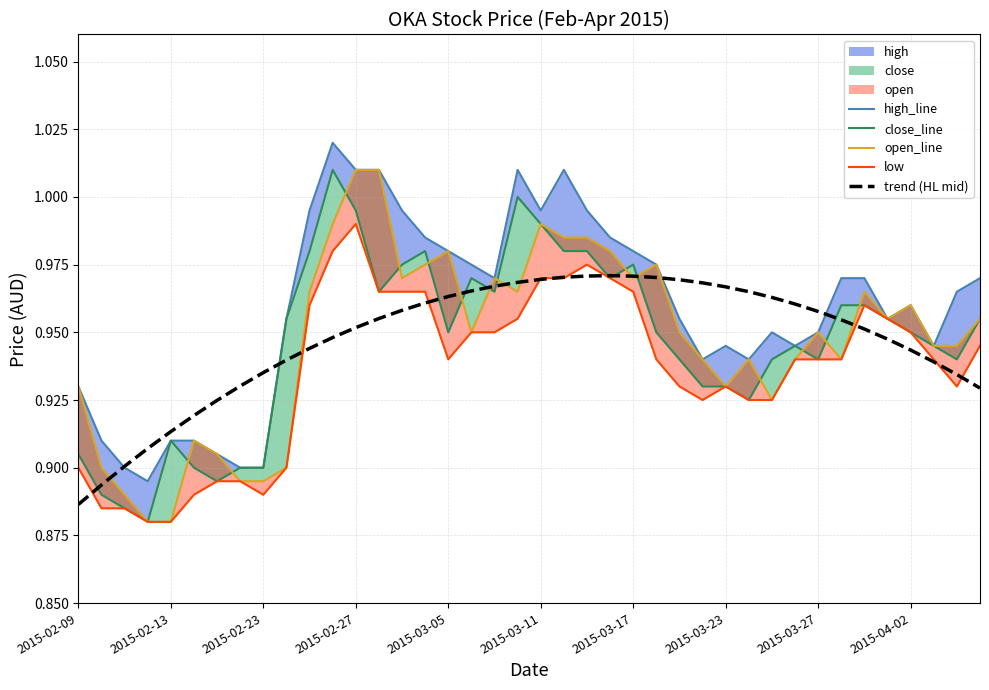

What is the difference between the maximum and minimum values in the trend (HL mid) series?

0.1